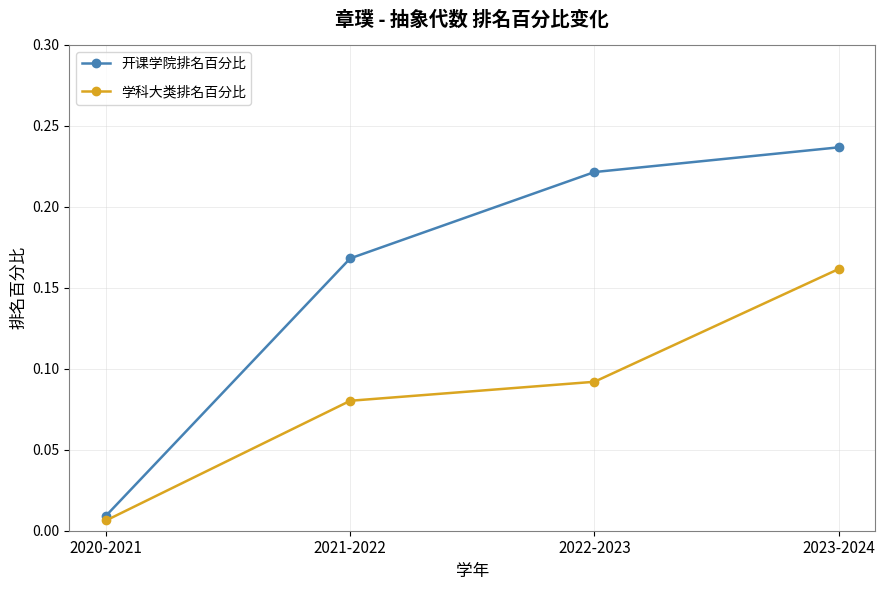

Is it true that 学科大类排名百分比 equals 0.0 at 2022-2023?

False